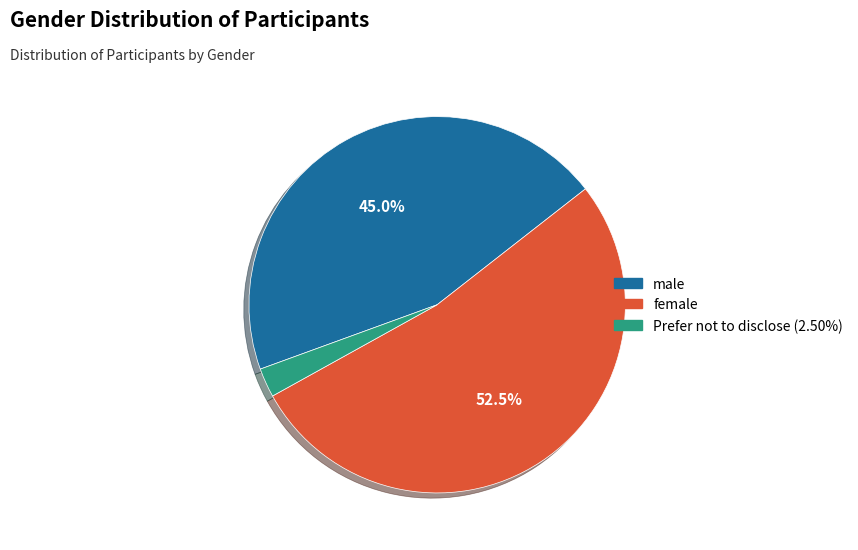

How many slices are in this pie chart?

3